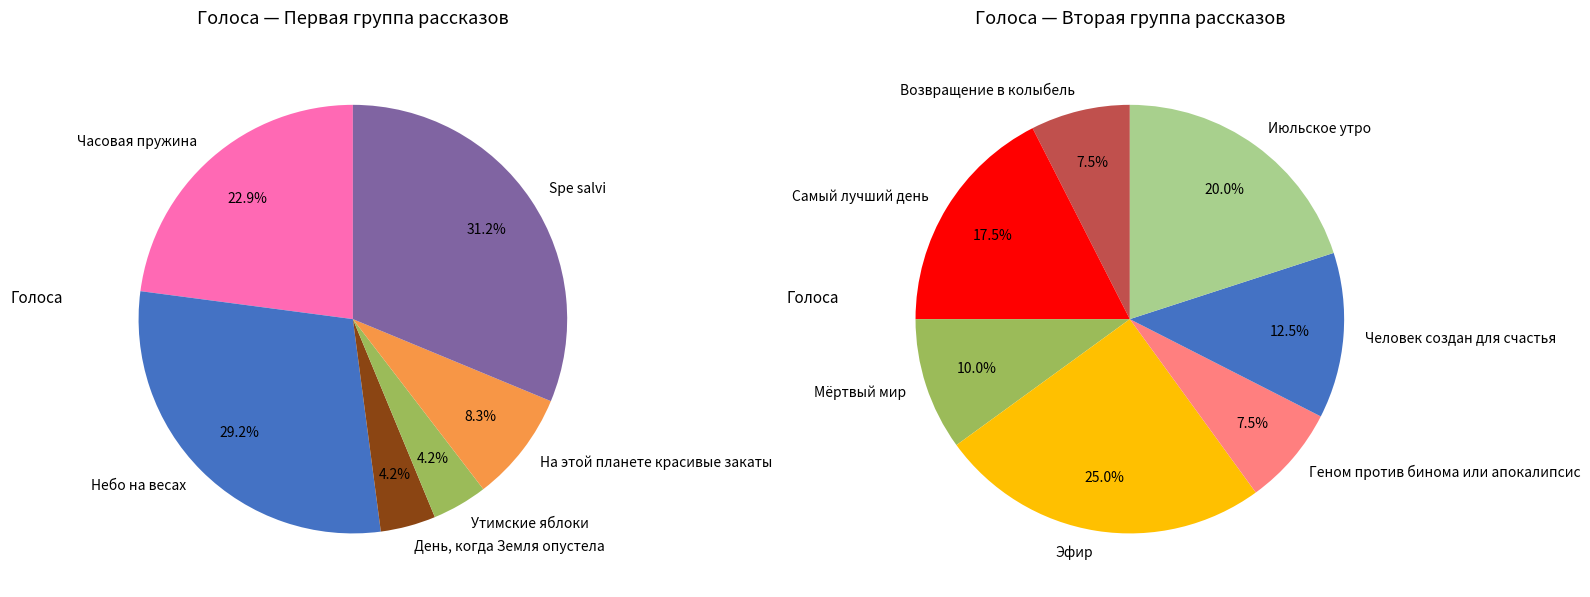

Which slice is the smallest?

День, когда Земля опустела